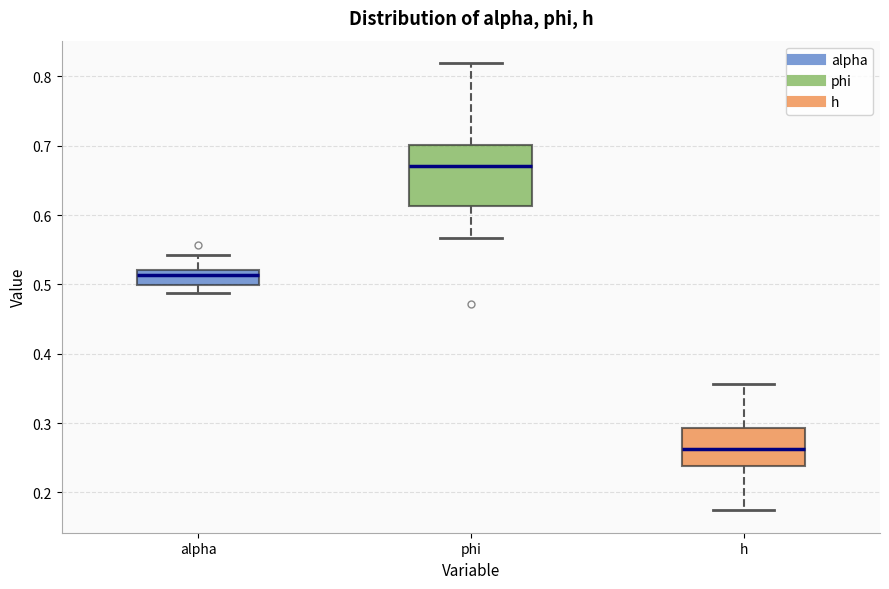

Which box's median line is the highest?

phi